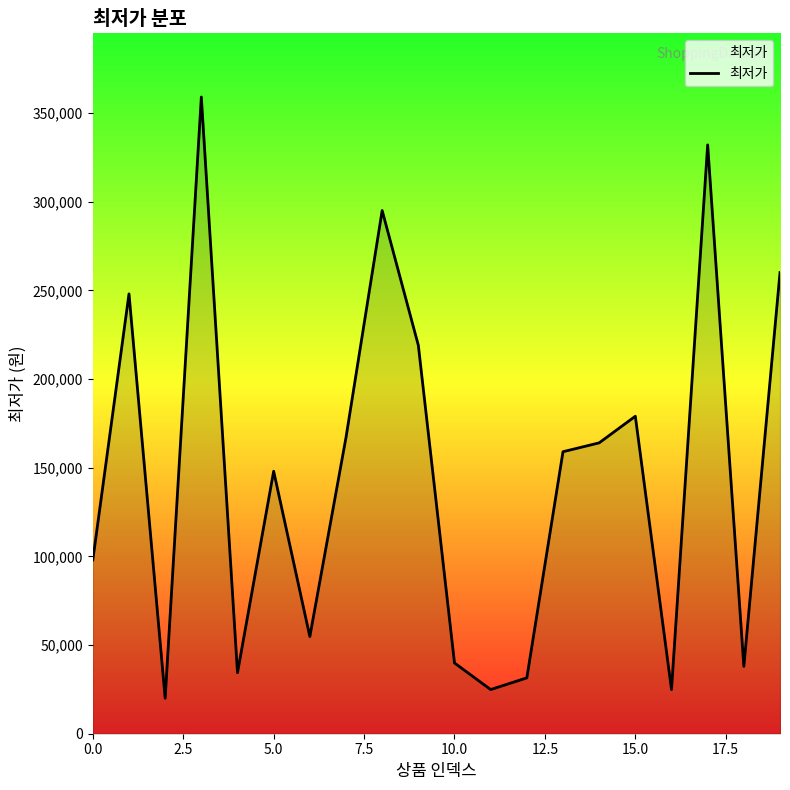

How many lines are shown in the chart?

1